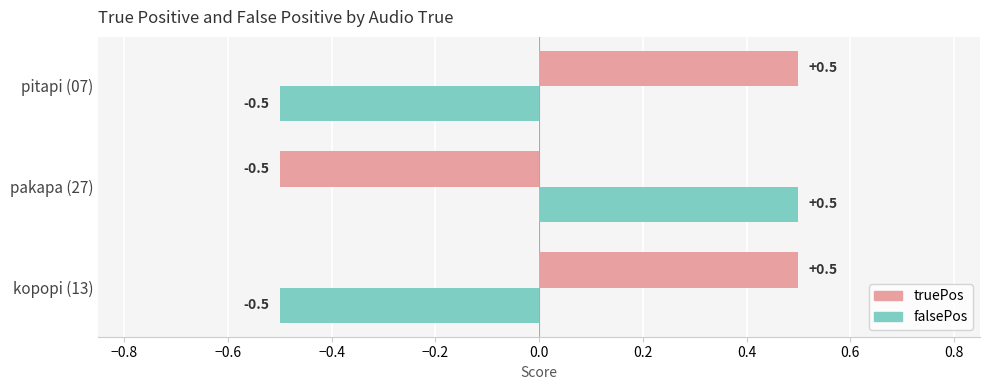

What is the difference between the maximum and minimum values in the falsePos series?

1.0